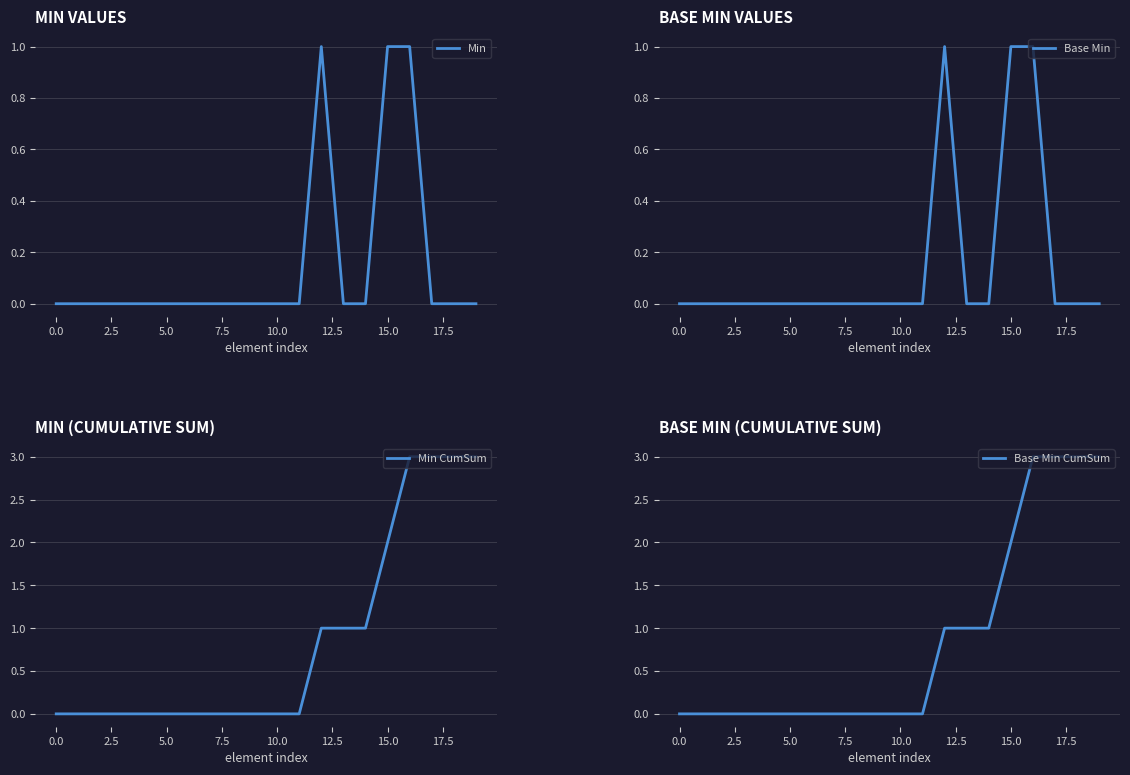

Count the number of categories in the chart.

20